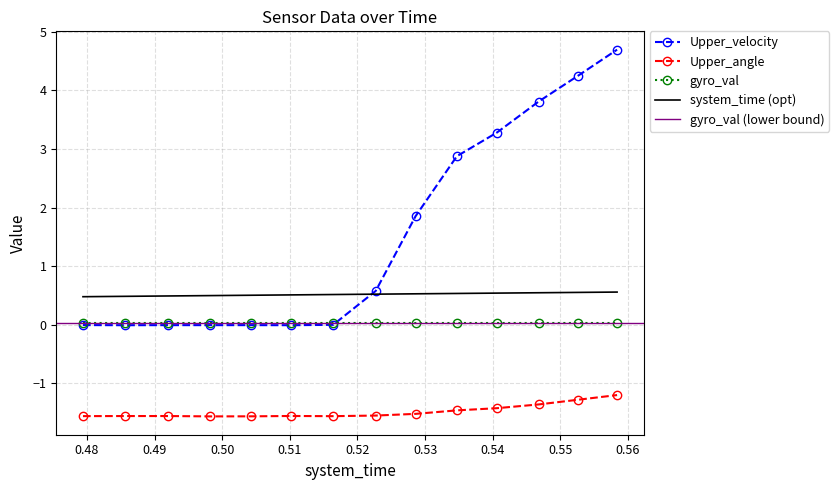

Is the value of system_time at 0.5042 greater than the value of Upper_angle at 0.5468?

Yes